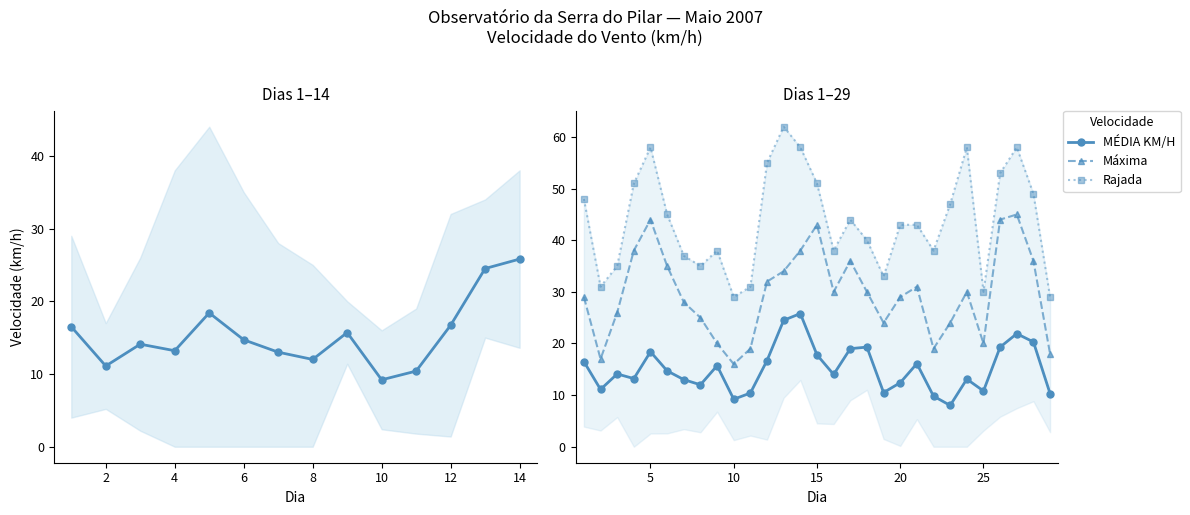

Which series has the largest total across all categories?

Rajada